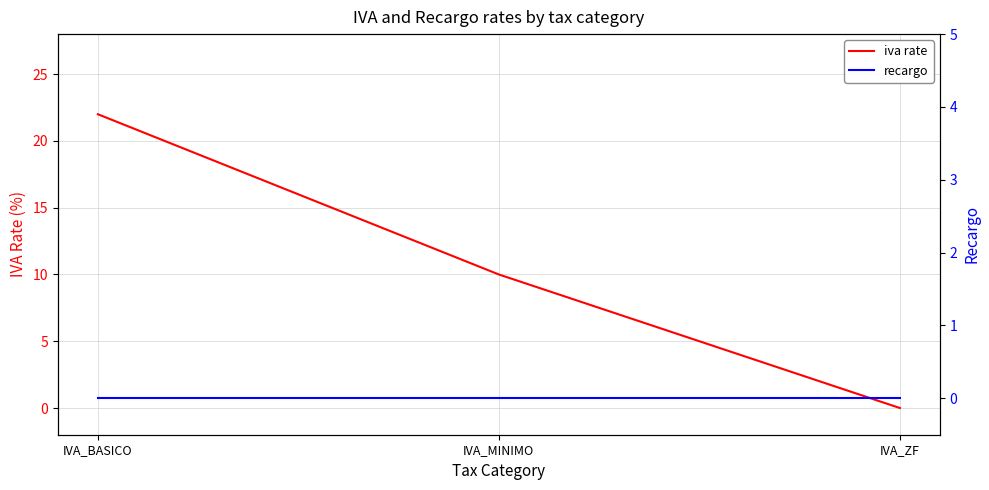

What is the difference between the highest and lowest values at IVA_BASICO?

22